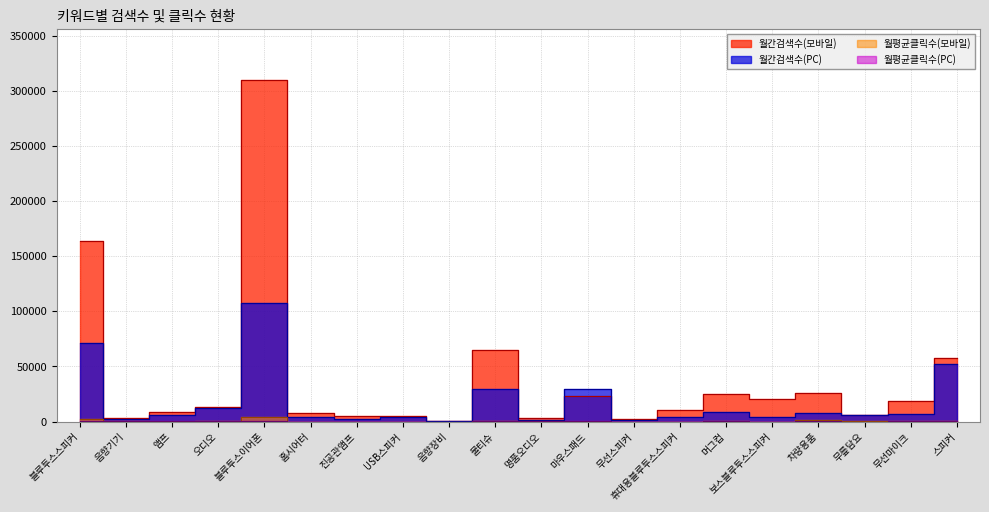

Which category has the lowest value across all series?

USB스피커